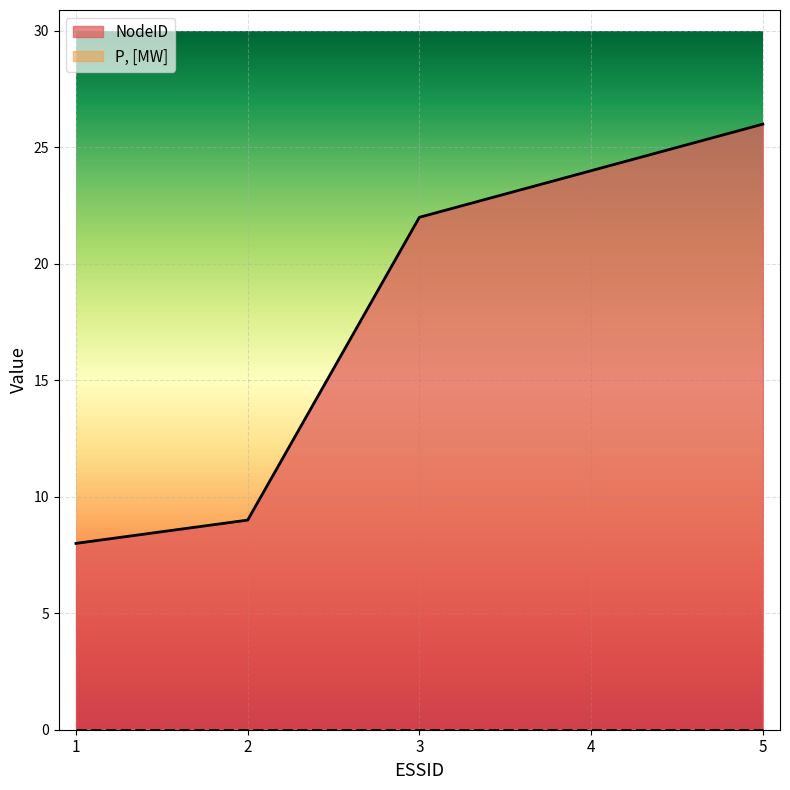

Between 3 and 1, which is larger?

3